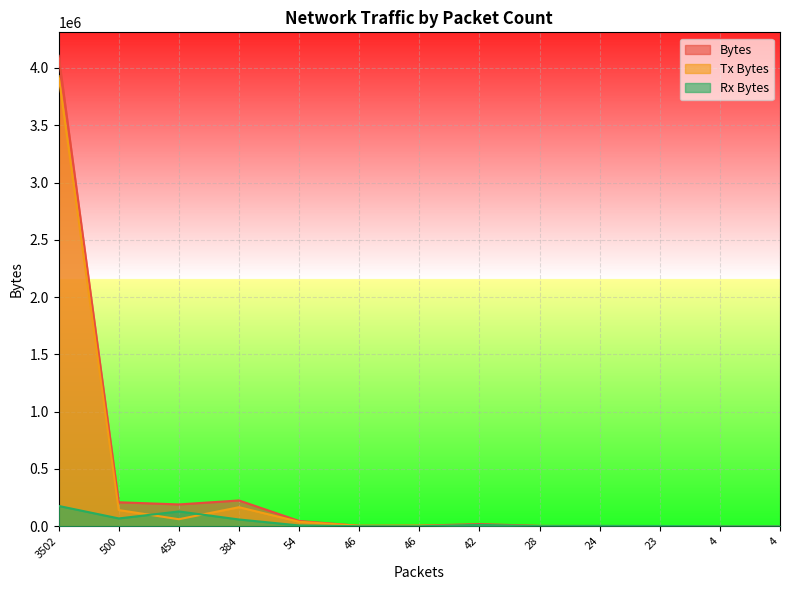

What is the highest value of the Rx Bytes series?

177117